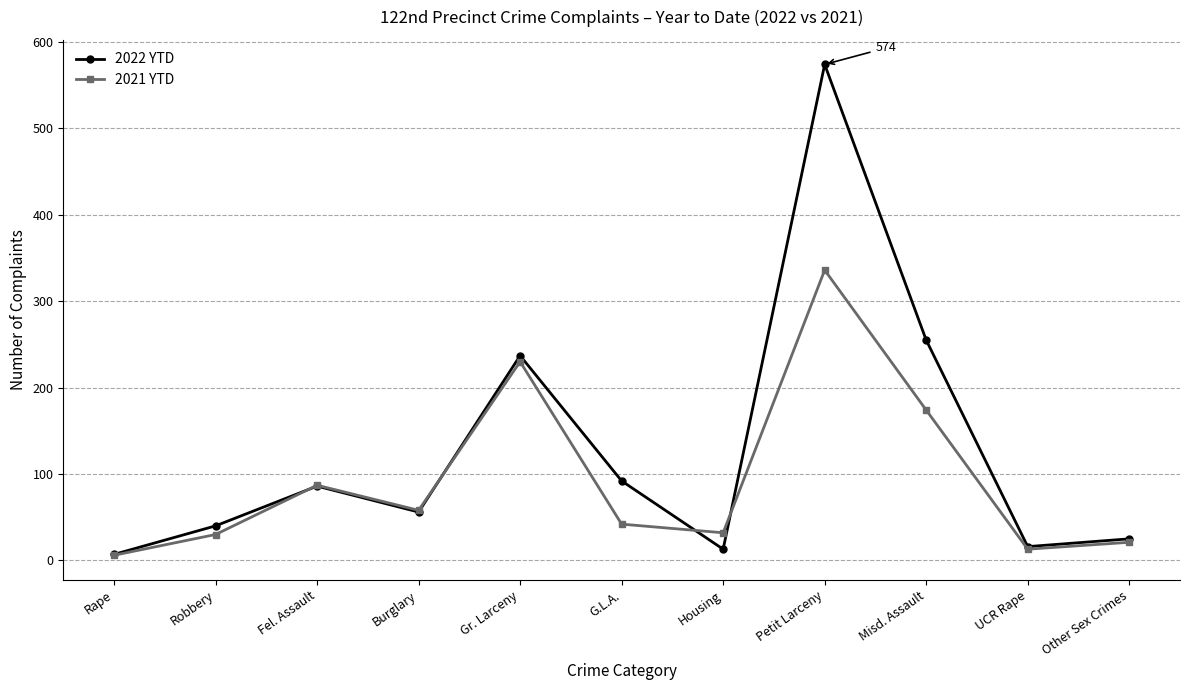

How many series are shown in this chart?

2